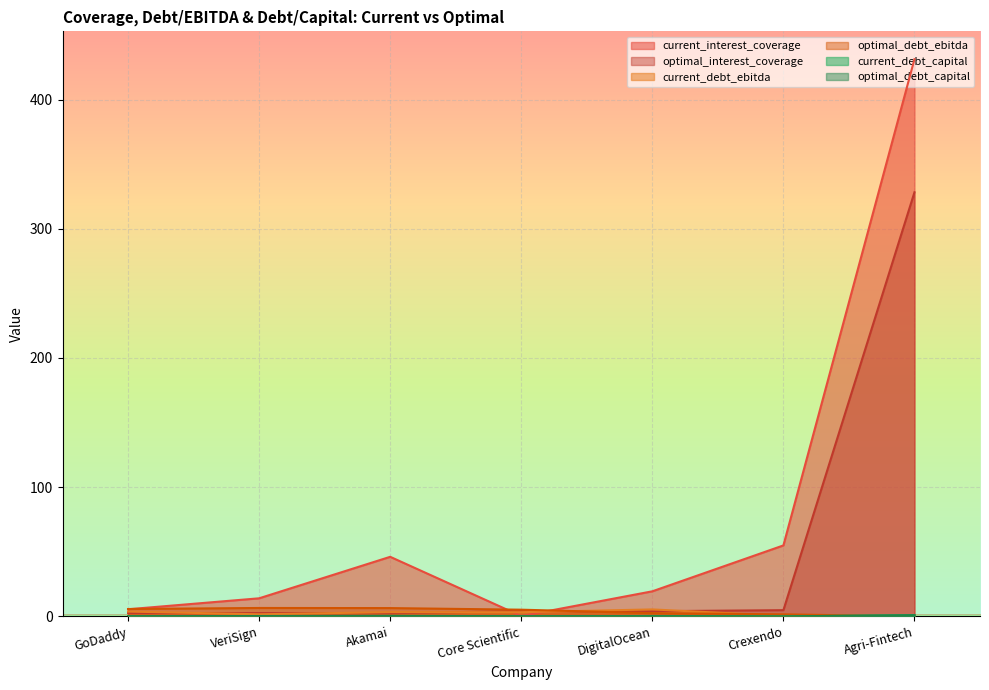

Between GoDaddy and Akamai, which series saw the biggest shift?

current_interest_coverage